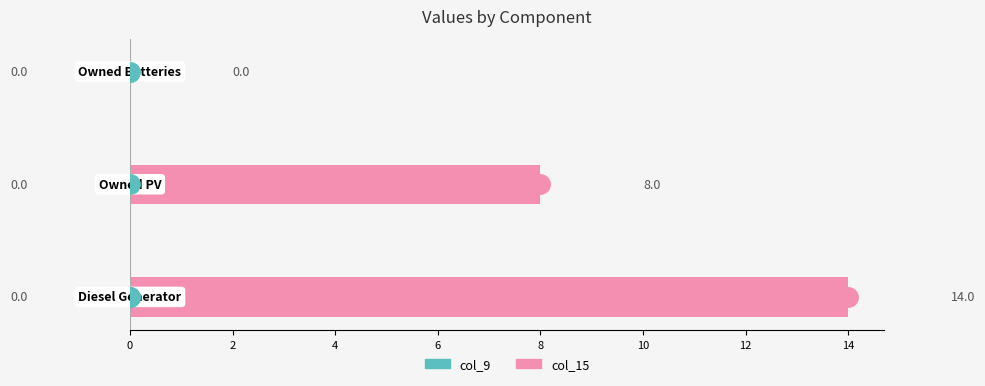

Where is col_15 nearest to the value 7?

2